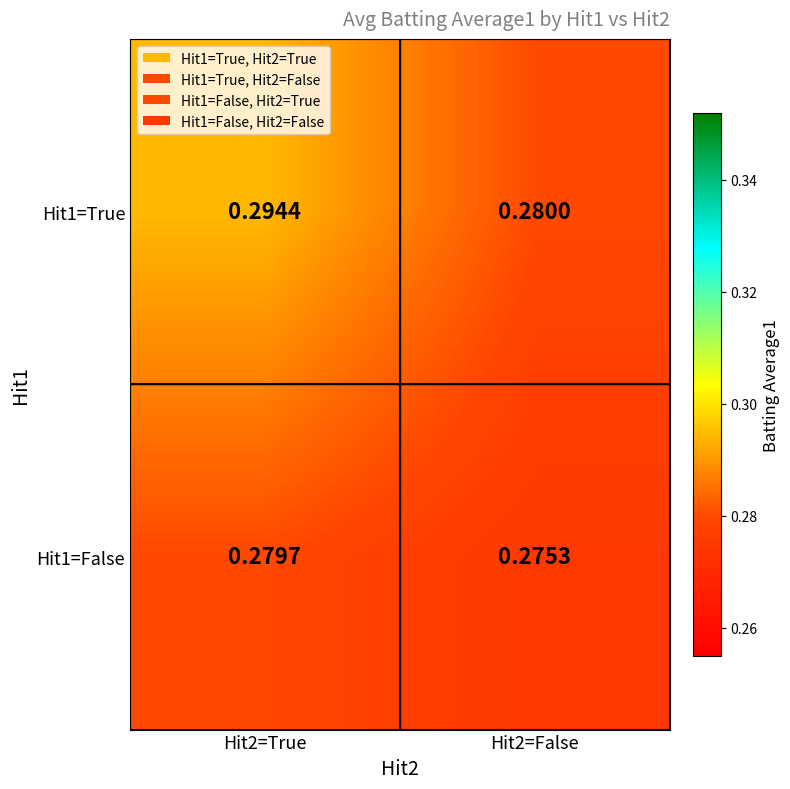

At which category is the sum across all series the highest?

Hit2=True